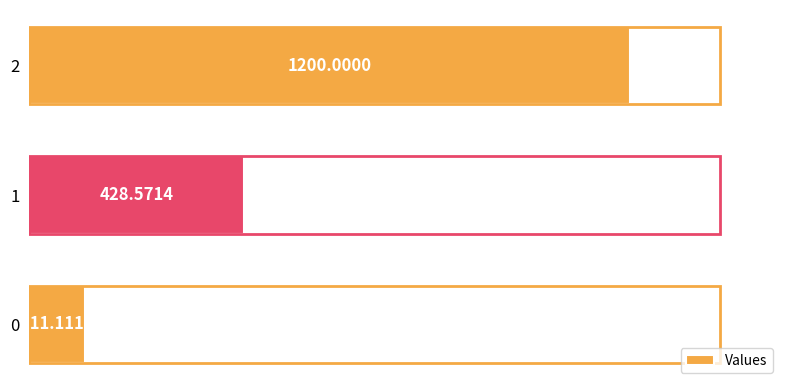

What is the difference between the maximum and second lowest values?

771.4